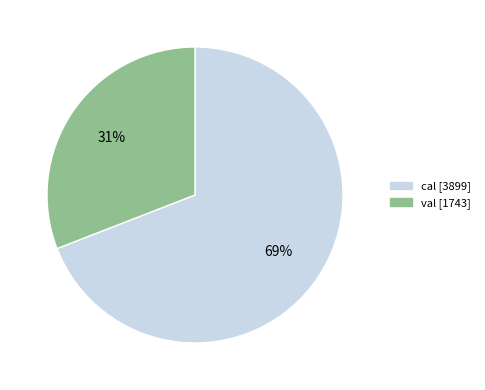

Do cal and val together represent more than half of the pie?

Yes